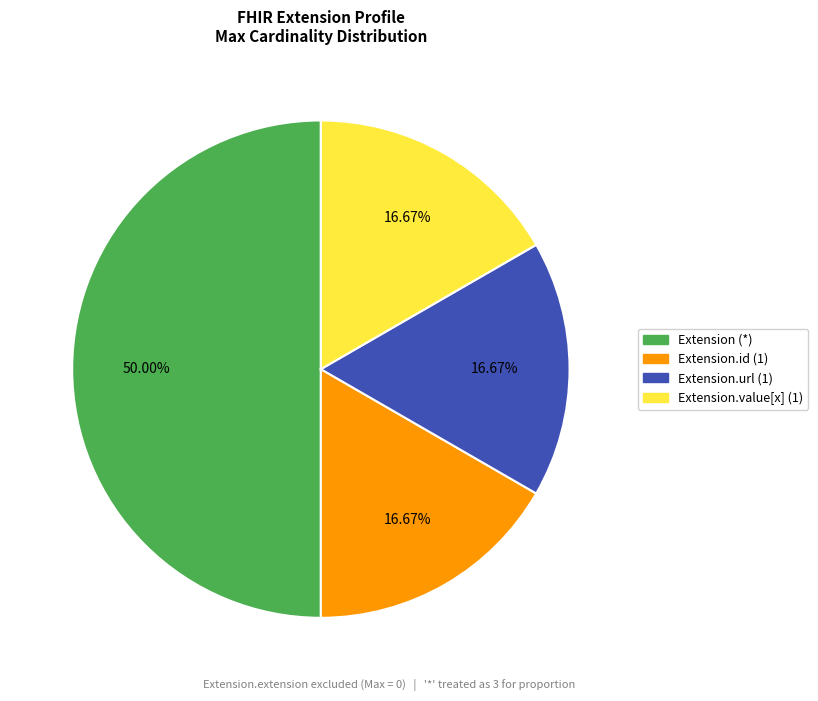

How many slices are in this pie chart?

4